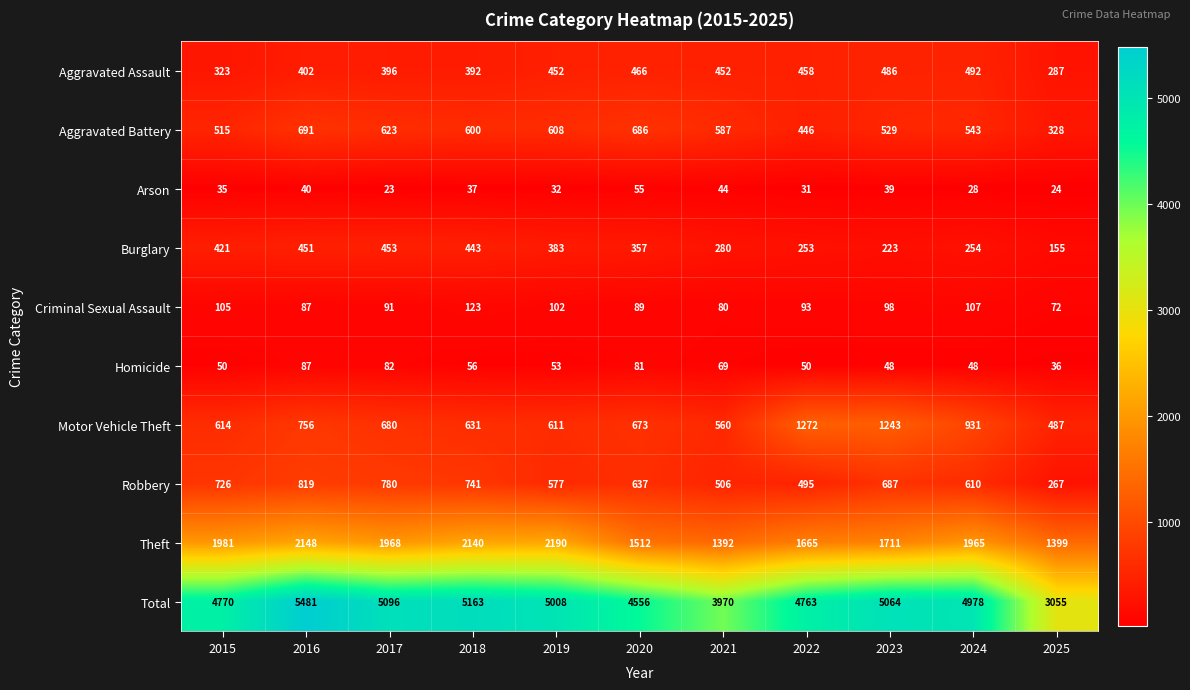

List the series in order of their peak value, lowest first.

Arson, Homicide, Criminal Sexual Assault, Burglary, Aggravated Assault, Aggravated Battery, Robbery, Motor Vehicle Theft, Theft, Total